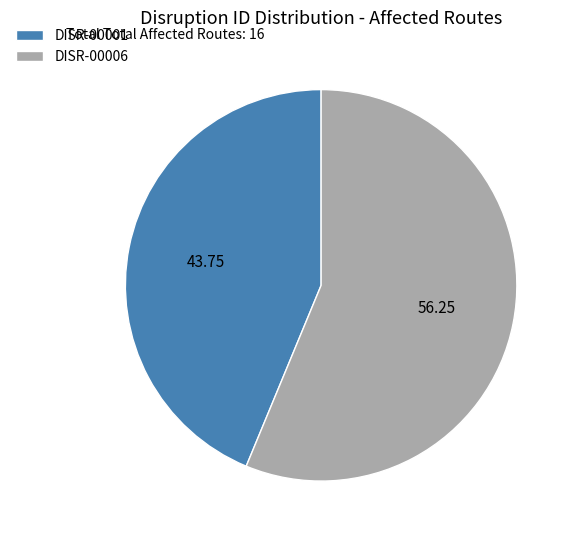

Rank the categories by value from lowest to highest.

DISR-00001, DISR-00006